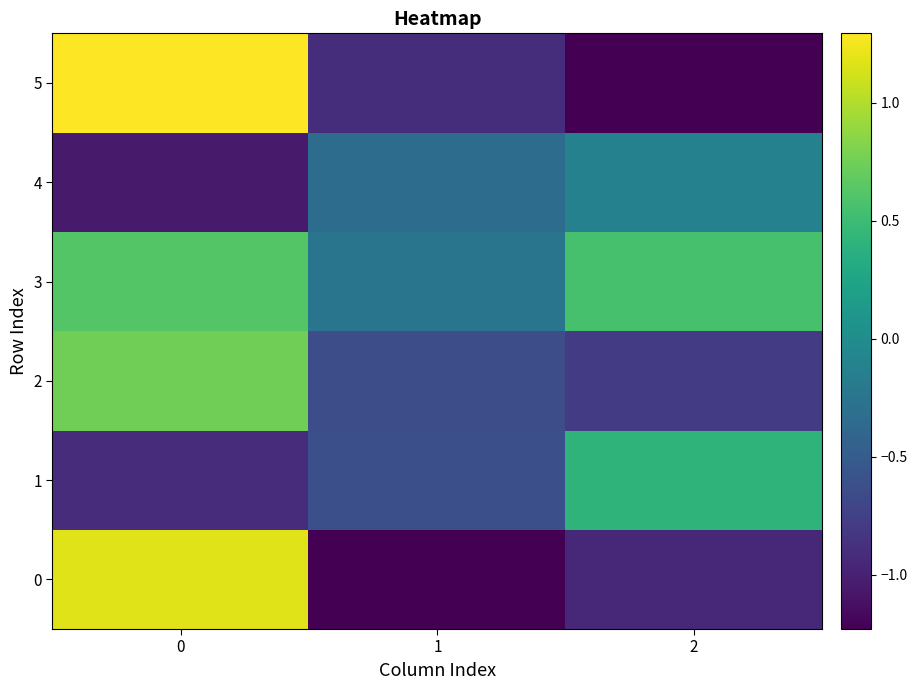

Rank the series at 2 from lowest to highest value.

5, 0, 2, 4, 1, 3